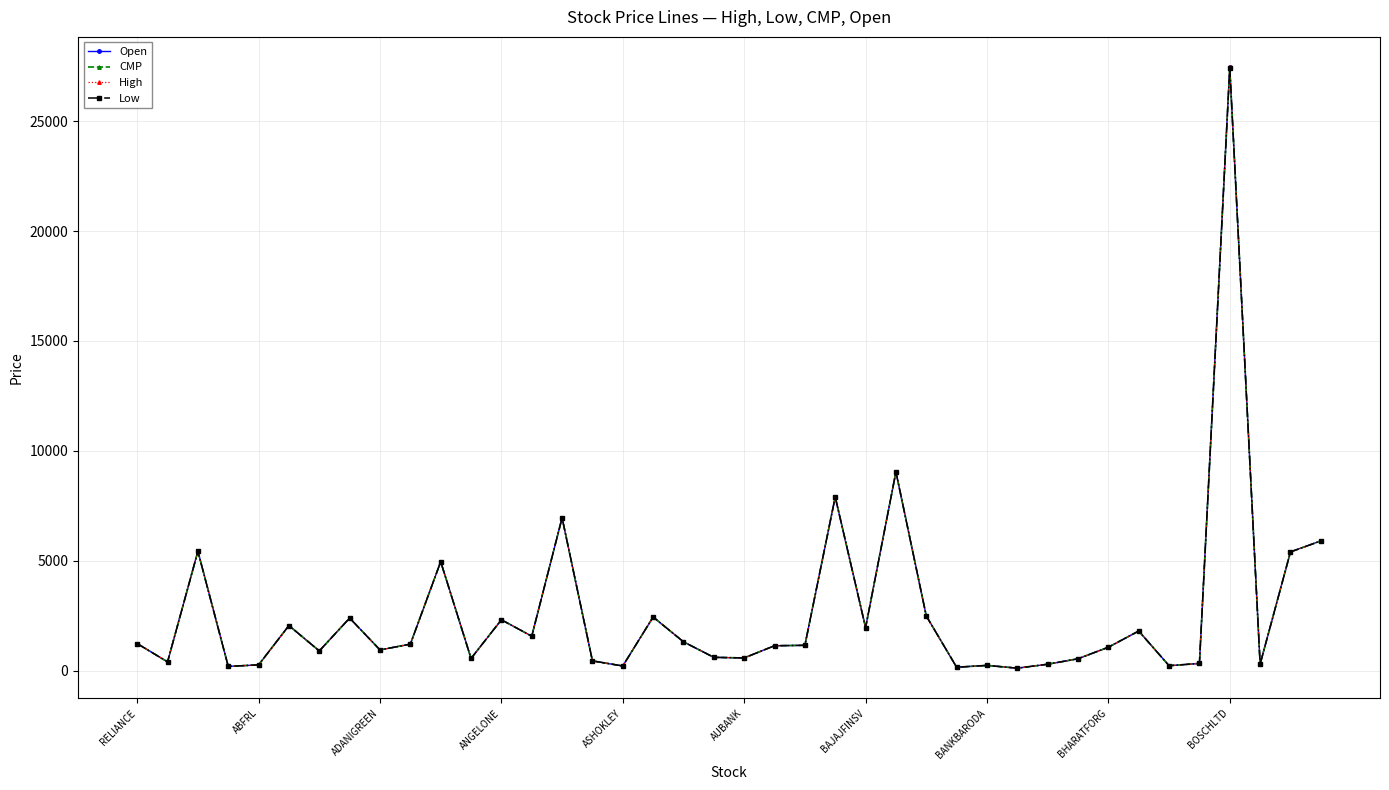

True or false: High has more than 0 interior local peaks.

True